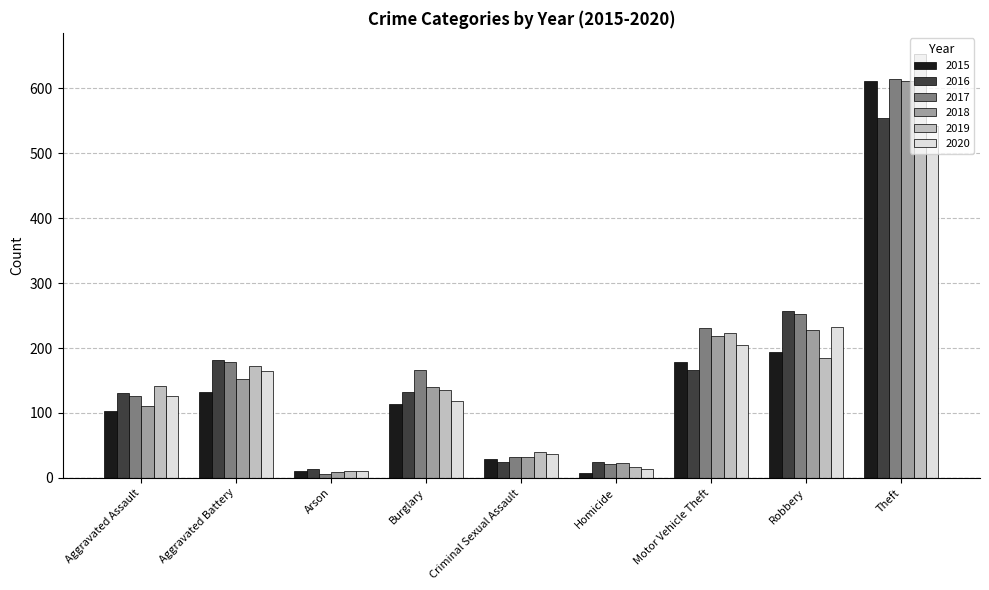

Which category has the highest value in the 2020 series?

Theft